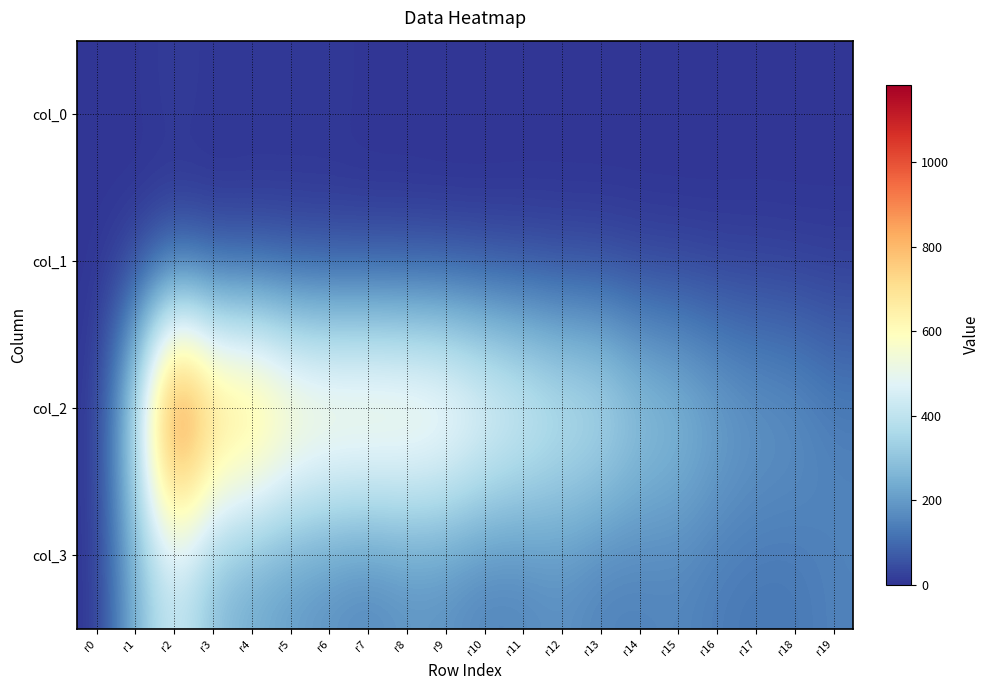

Reading right to left, list all the values displayed in this chart.

col_0: r19=0	r18=1	r17=0	r16=0	r15=0	r14=1	r13=1	r12=1	r11=2	r10=0	r9=0	r8=3	r7=2	r6=9	r5=7	r4=8	r3=5	r2=17	r1=1	r0=3
col_1: r19=3	r18=1	r17=4	r16=1	r15=1	r14=1	r13=3	r12=3	r11=2	r10=1	r9=1	r8=1	r7=2	r6=2	r5=5	r4=4	r3=1	r2=2	r1=0	r0=0
col_2: r19=153	r18=200	r17=212	r16=249	r15=310	r14=342	r13=437	r12=460	r11=526	r10=586	r9=659	r8=684	r7=696	r6=691	r5=723	r4=849	r3=857	r2=1184	r1=386	r0=0
col_3: r19=148	r18=127	r17=126	r16=134	r15=155	r14=146	r13=145	r12=174	r11=152	r10=145	r9=173	r8=177	r7=151	r6=172	r5=194	r4=226	r3=273	r2=428	r1=254	r0=0